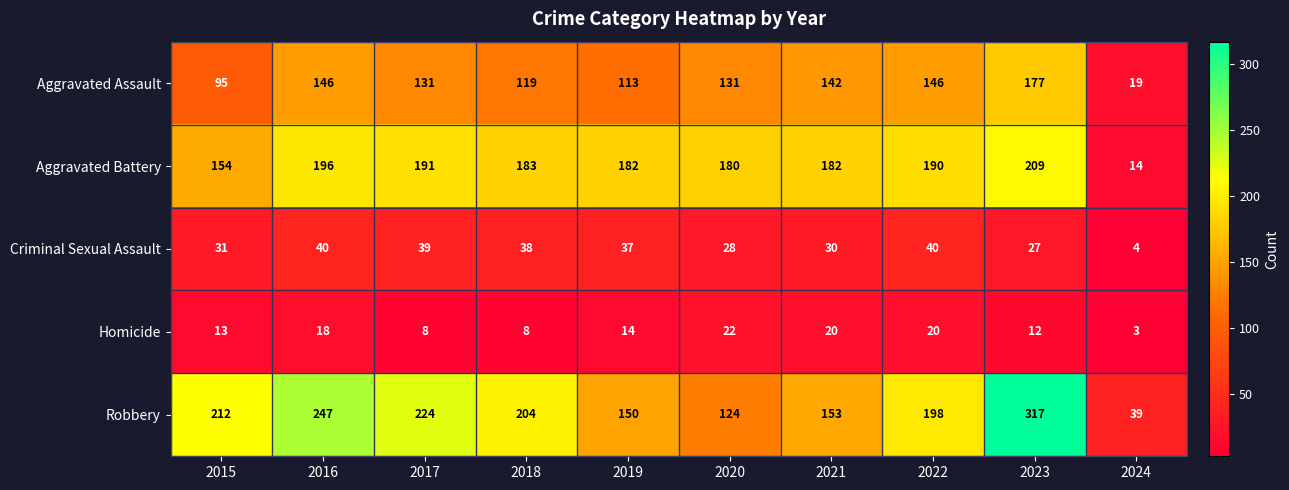

Read the Homicide value at 2015, to the nearest 5.

15